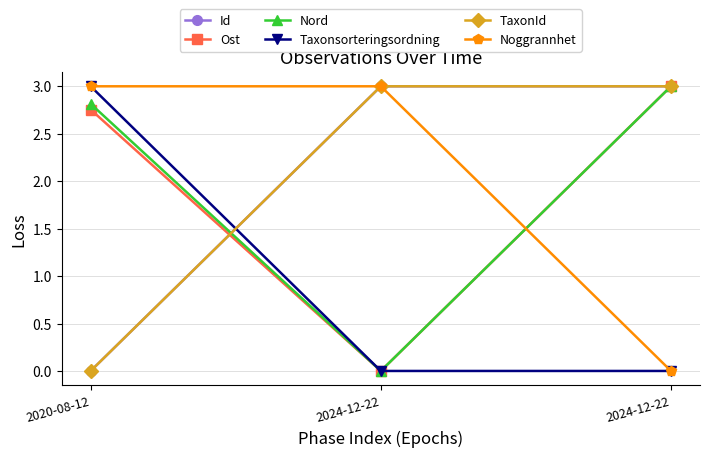

Where is Nord nearest to the value 1?

2024-12-22